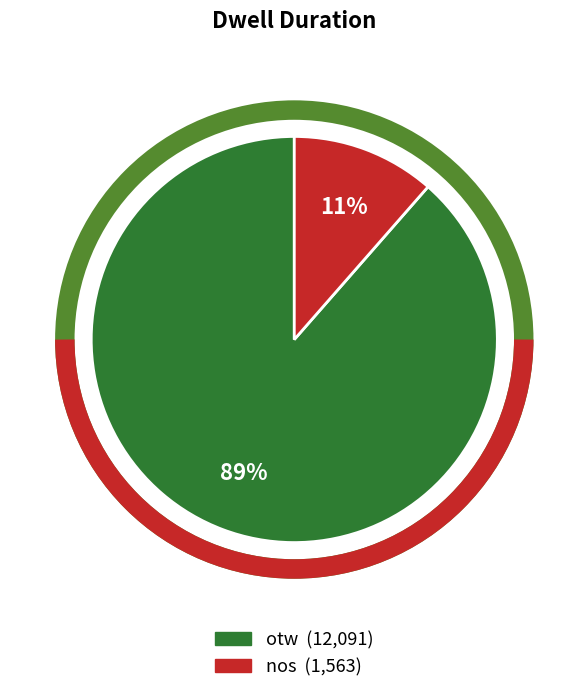

Is it true that nos is 44% of the pie?

False